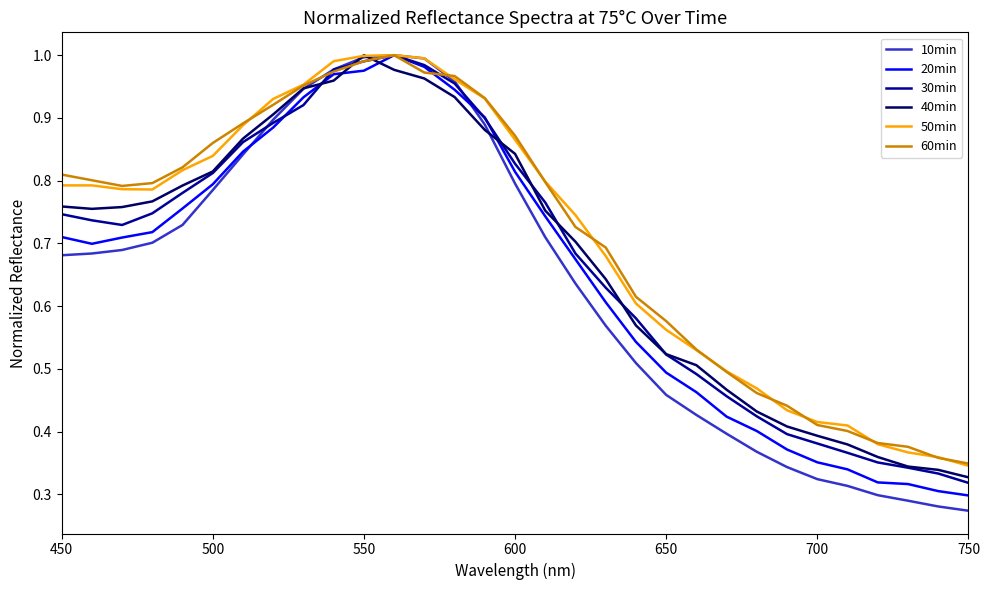

Which series has the widest spread of values?

10min